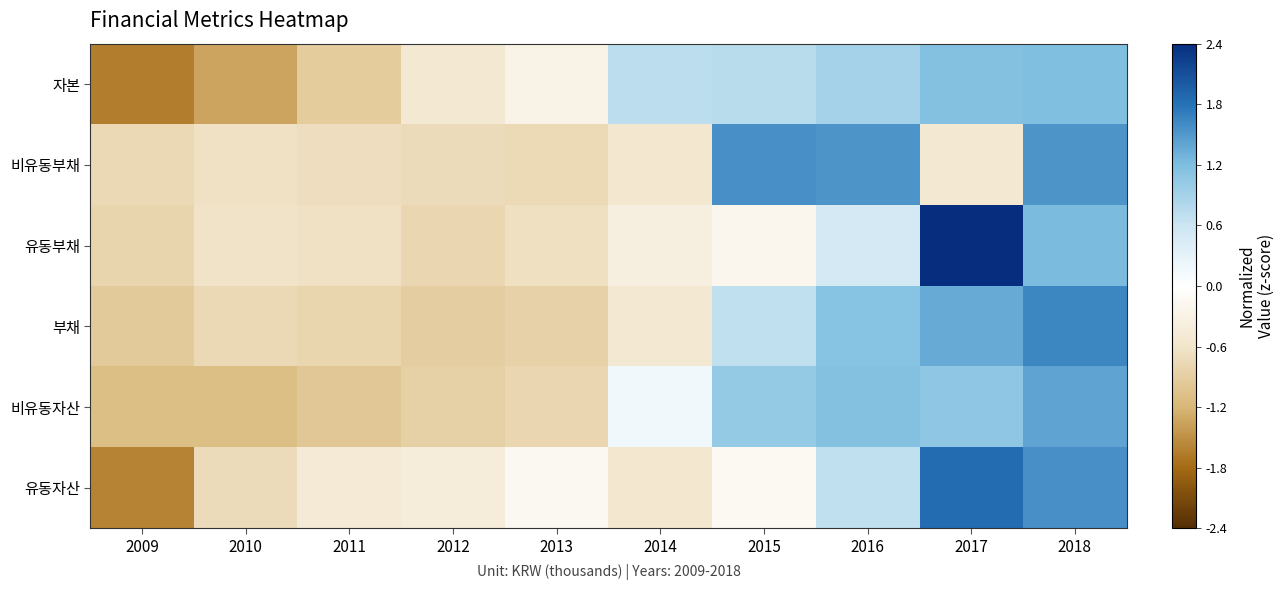

Reading left to right, extract all data points from this chart.

유동자산: 2009=-1.6	2010=-0.7	2011=-0.5	2012=-0.4	2013=-0.2	2014=-0.5	2015=-0.1	2016=0.7	2017=1.8	2018=1.6
비유동자산: 2009=-1.1	2010=-1.1	2011=-1.0	2012=-0.9	2013=-0.8	2014=0.2	2015=1.0	2016=1.1	2017=1.1	2018=1.4
부채: 2009=-0.9	2010=-0.8	2011=-0.8	2012=-0.9	2013=-0.8	2014=-0.5	2015=0.7	2016=1.1	2017=1.3	2018=1.6
유동부채: 2009=-0.8	2010=-0.6	2011=-0.6	2012=-0.8	2013=-0.7	2014=-0.4	2015=-0.2	2016=0.5	2017=2.4	2018=1.2
비유동부채: 2009=-0.7	2010=-0.6	2011=-0.7	2012=-0.7	2013=-0.7	2014=-0.5	2015=1.6	2016=1.5	2017=-0.5	2018=1.5
자본: 2009=-1.6	2010=-1.3	2011=-0.9	2012=-0.5	2013=-0.3	2014=0.7	2015=0.7	2016=0.9	2017=1.1	2018=1.2